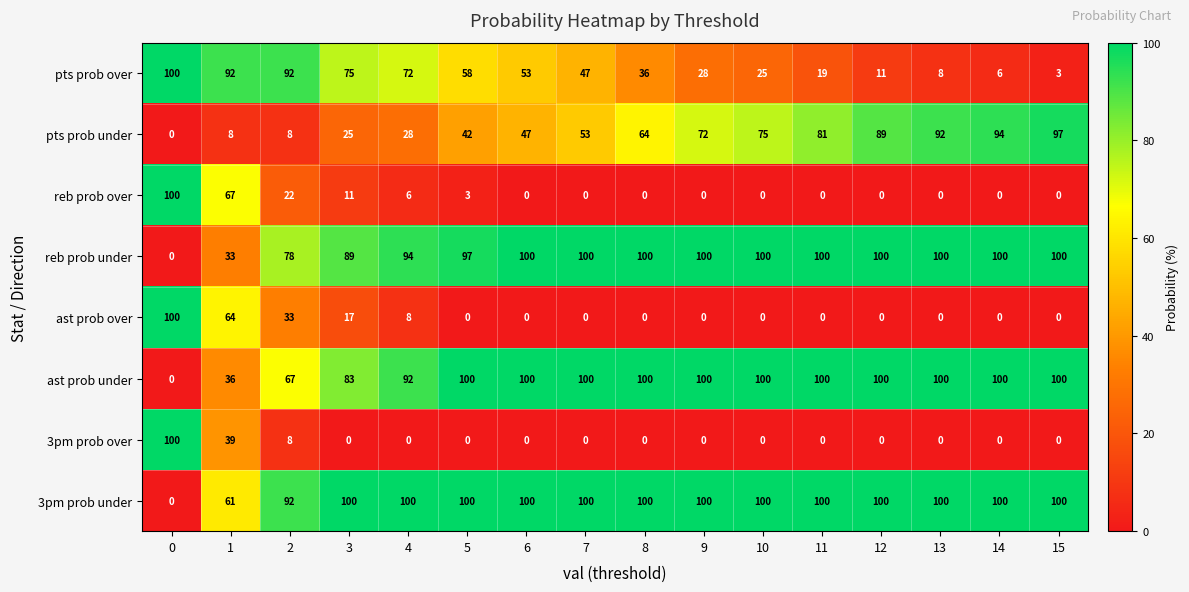

What is the total value across all series at 0?

400